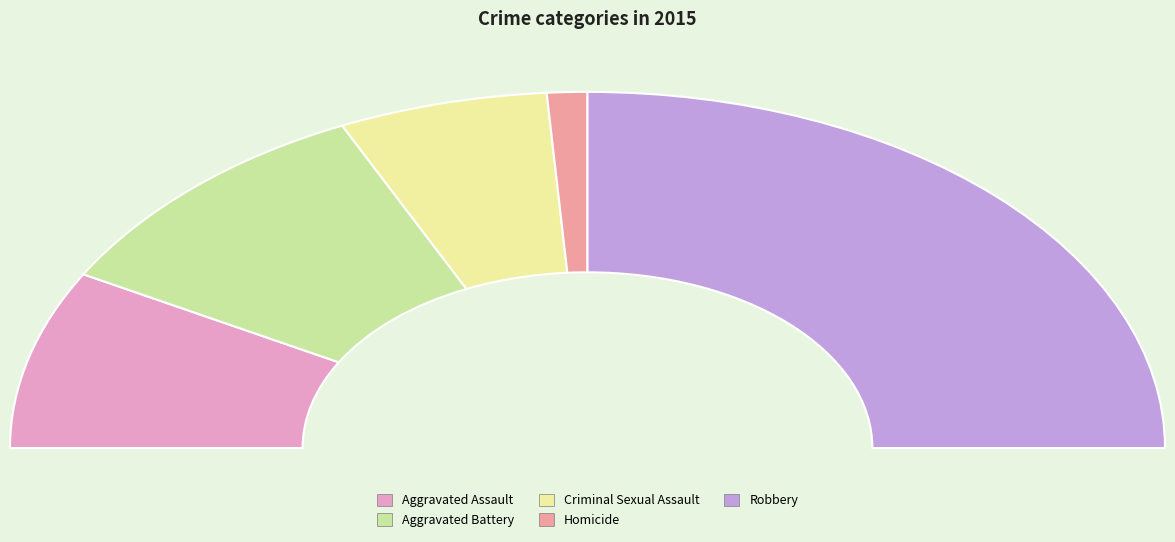

Rank the categories by value from lowest to highest.

Homicide, Criminal Sexual Assault, Aggravated Assault, Aggravated Battery, Robbery